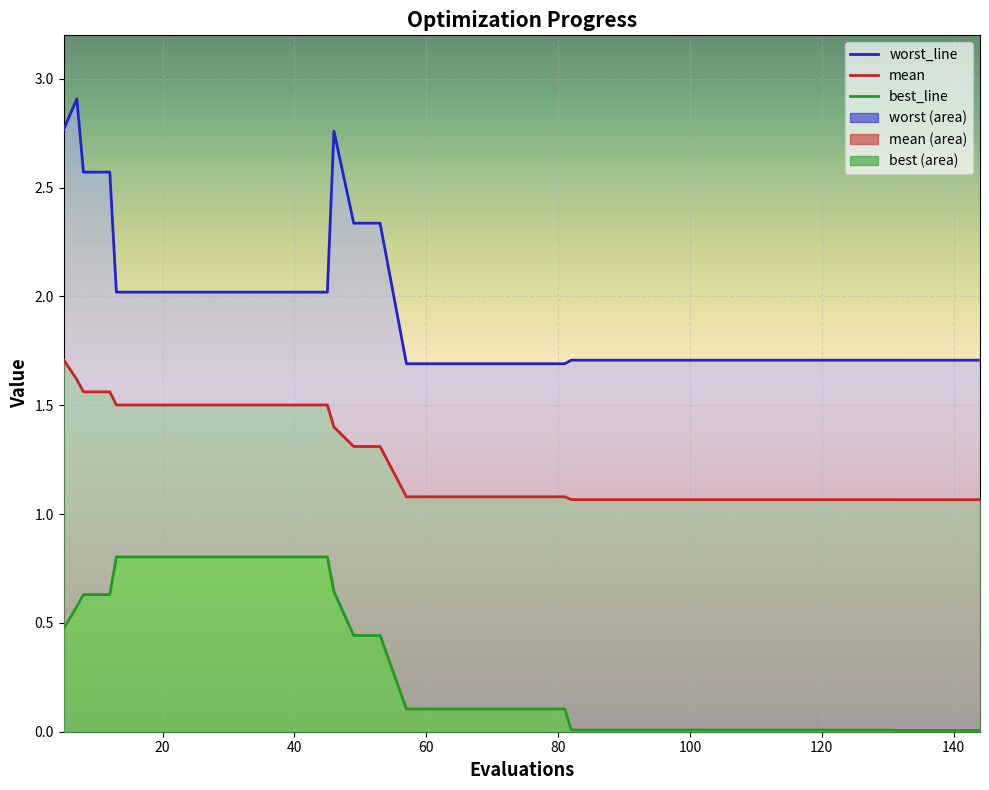

At which category is the sum across all series the highest?

7